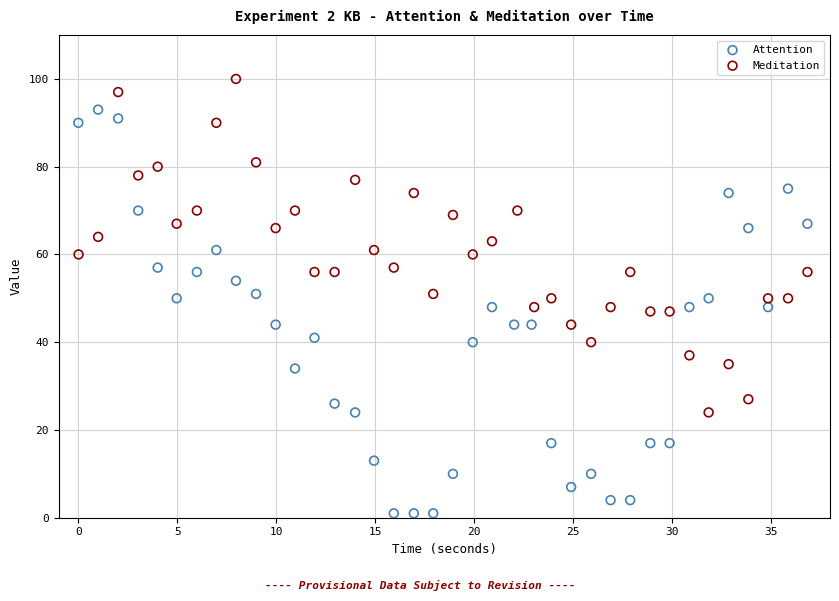

Which series reaches the maximum Y coordinate?

Meditation